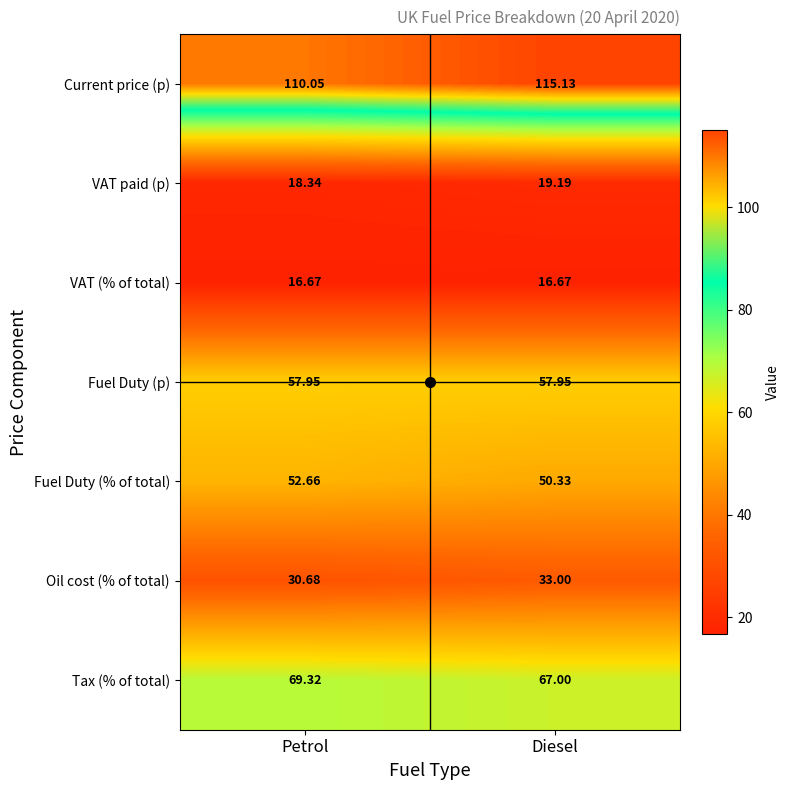

Which series has the largest range (max minus min)?

Current price (p)